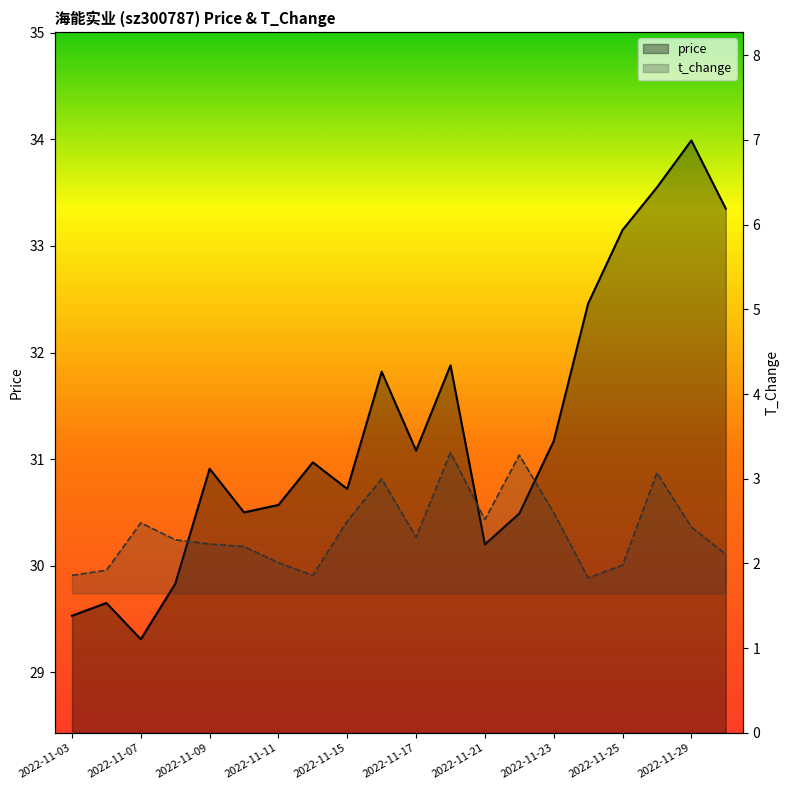

What is the total value across all series at 13?

33.8